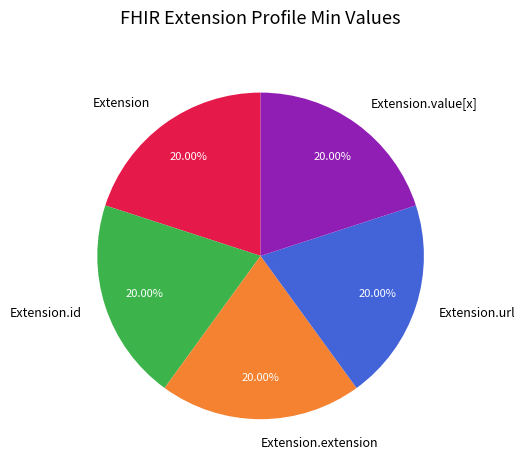

Does Extension.id account for over 50% of the chart?

No